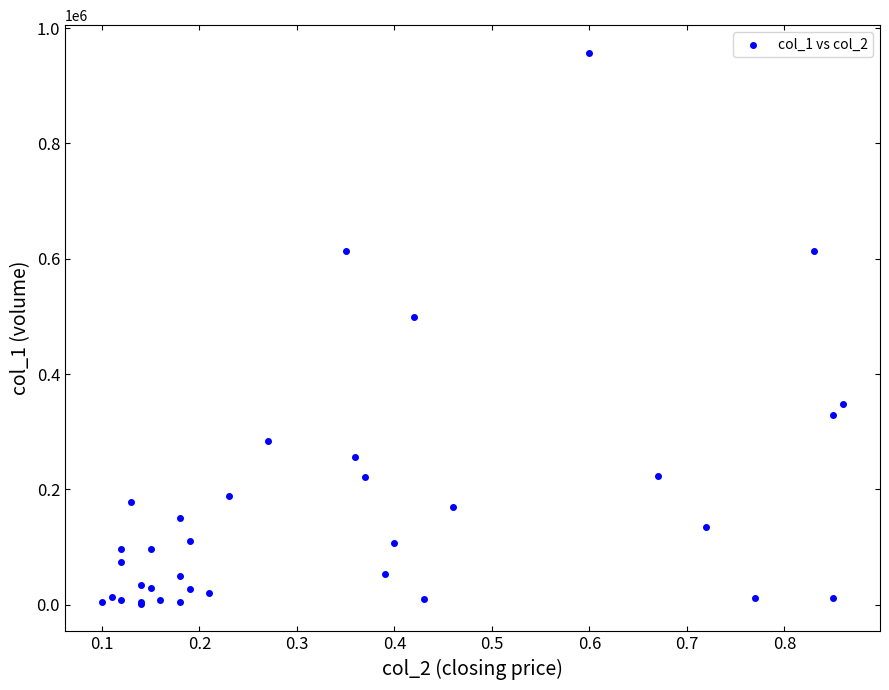

What Y value in the scatter plot is closest to 479390?

498460